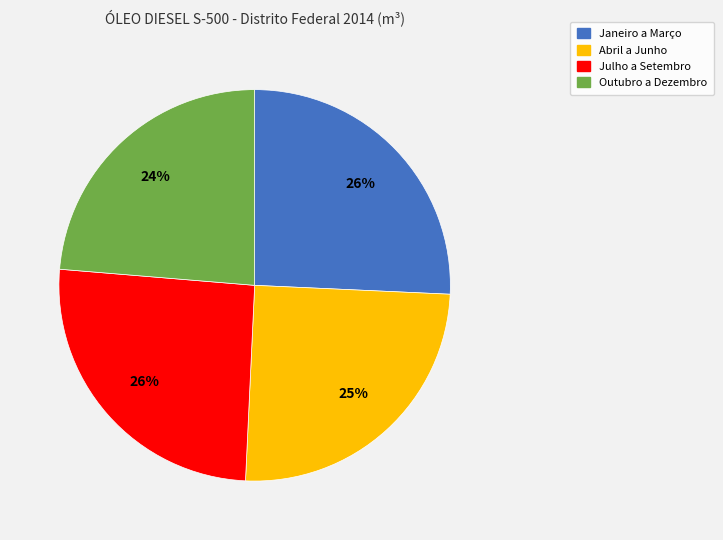

Is there a majority slice in this chart?

No